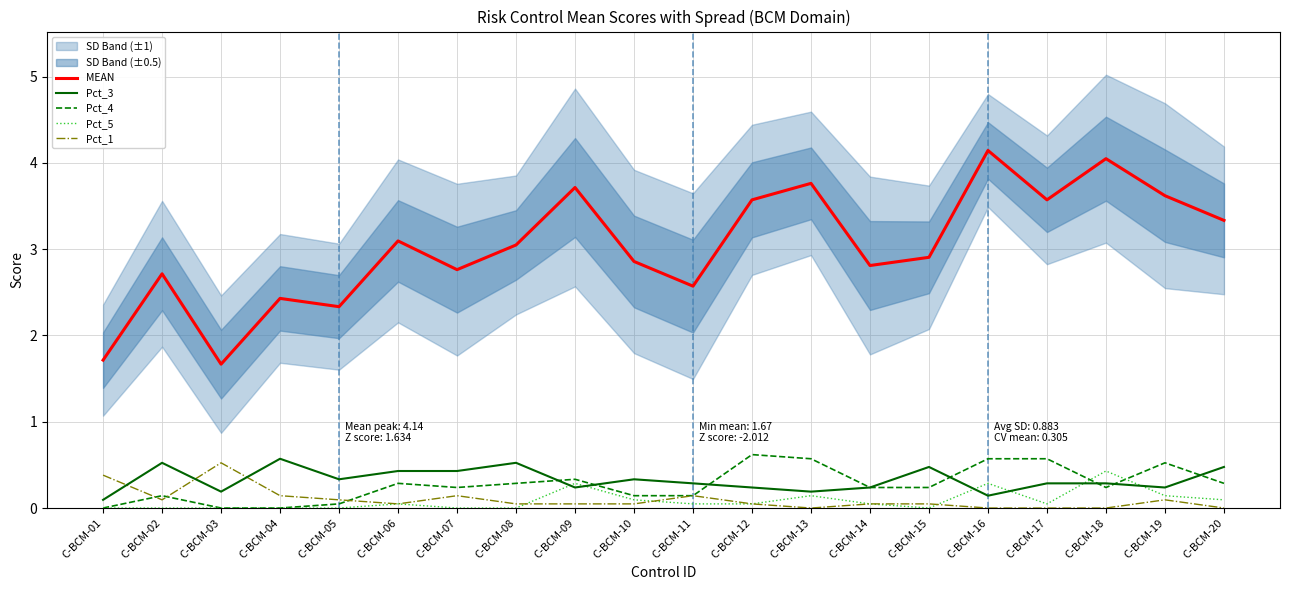

How many data points does each series have?

20